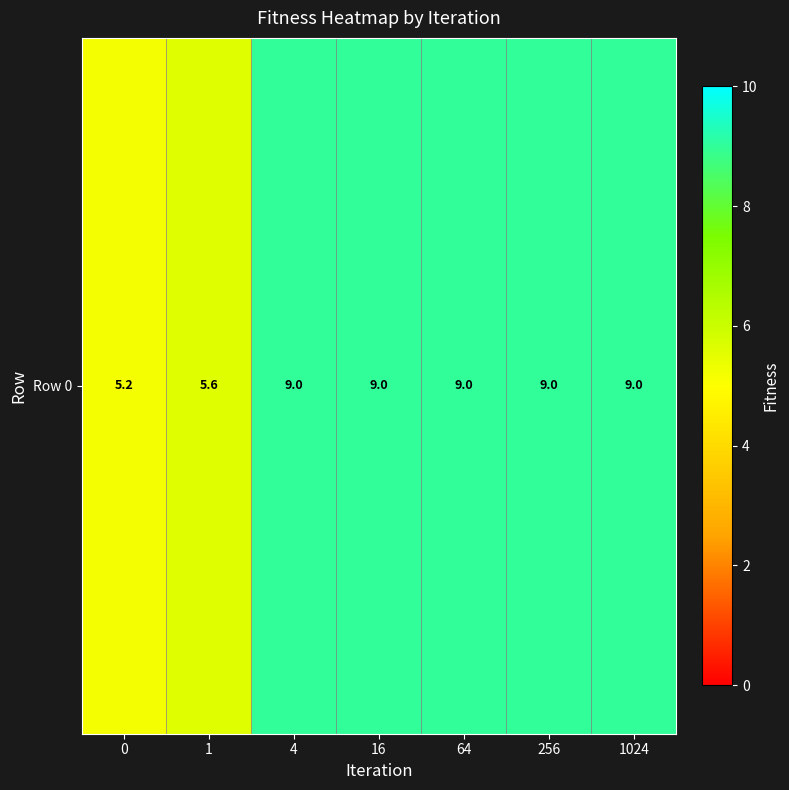

What is the maximum value shown in the chart?

9.0